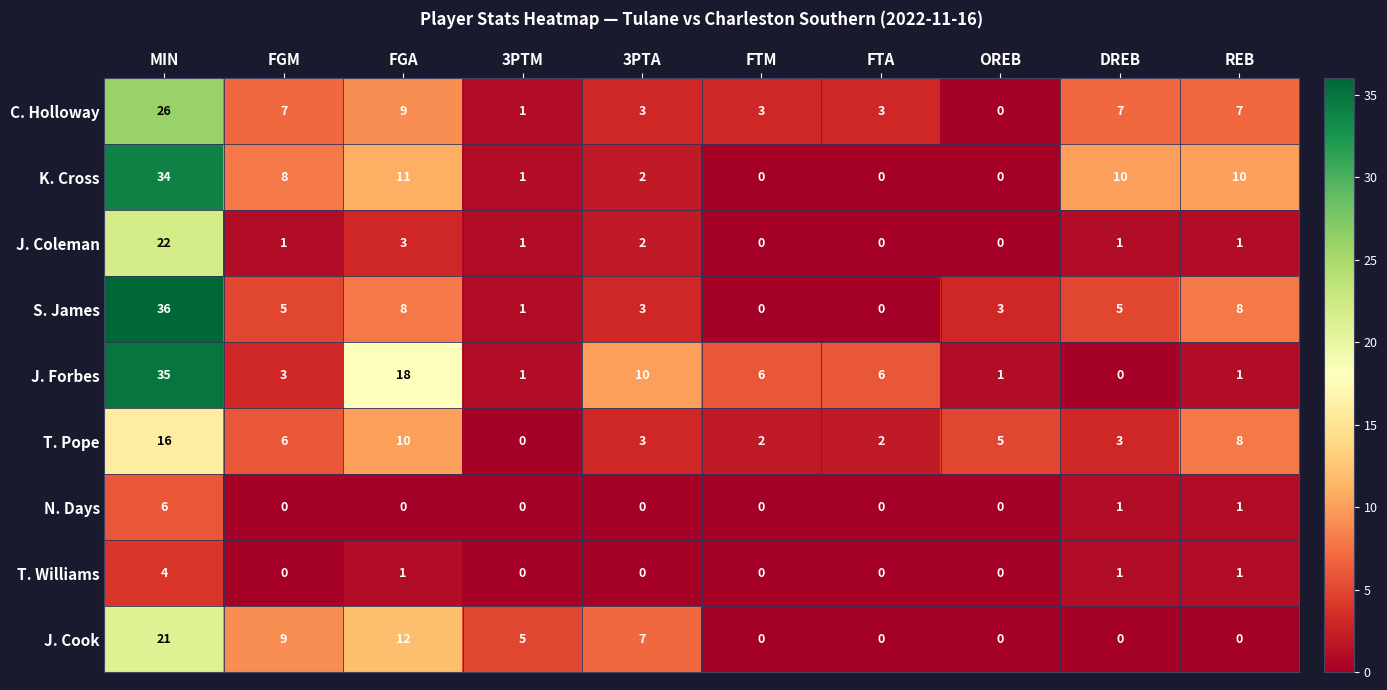

What is the difference between the highest and lowest values at DREB?

10